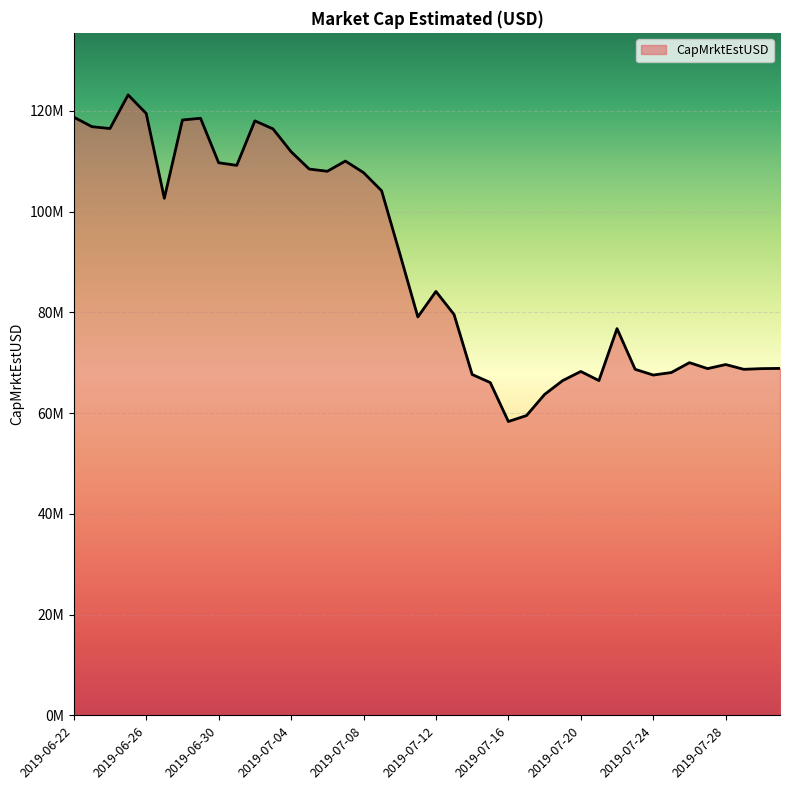

Does the chart display data point markers on the line(s)?

No